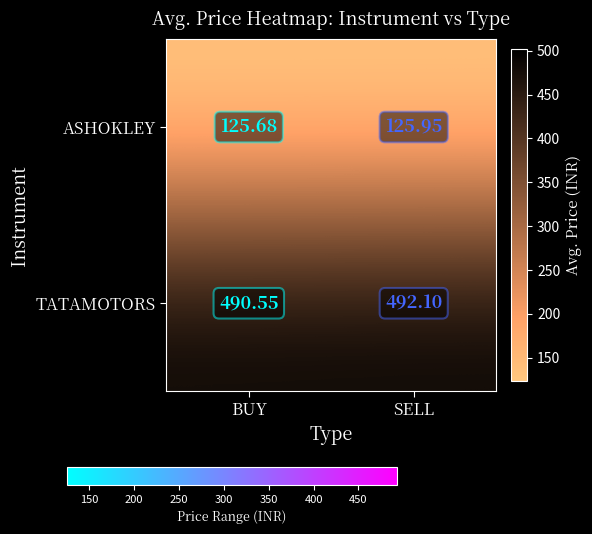

What is the total value across all series at BUY?

616.2